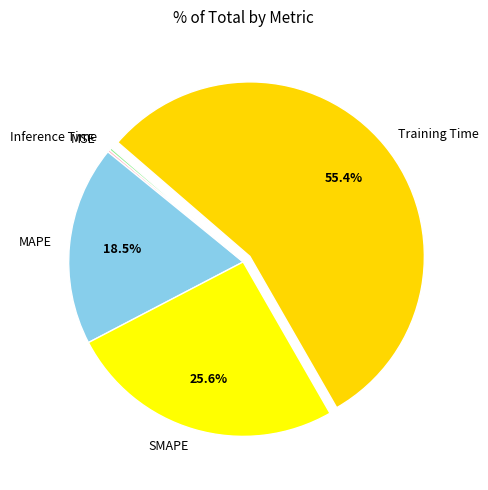

Combined, do SMAPE and Training Time account for over 50%?

Yes